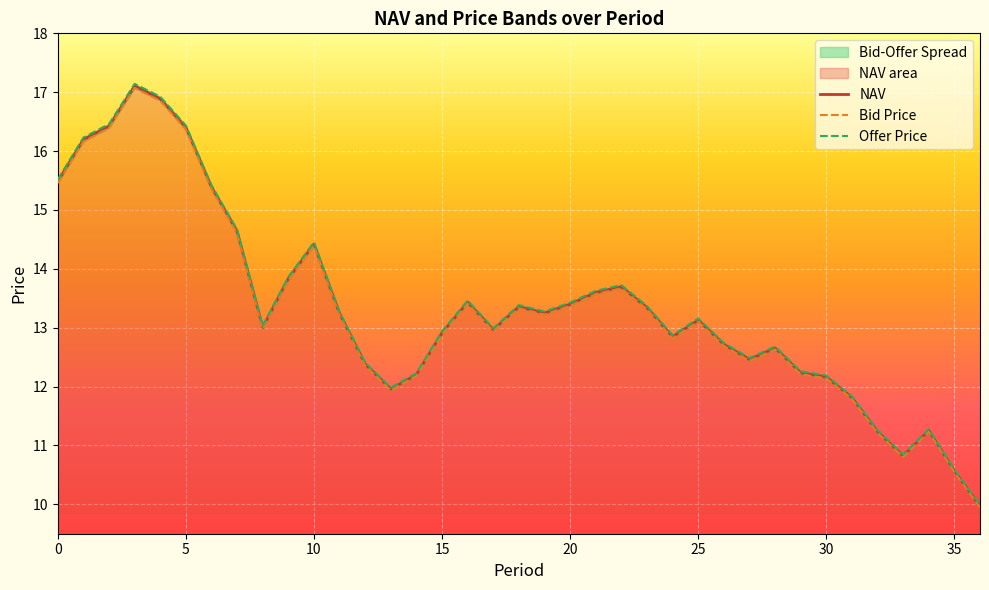

How many distinct data groups are displayed?

3